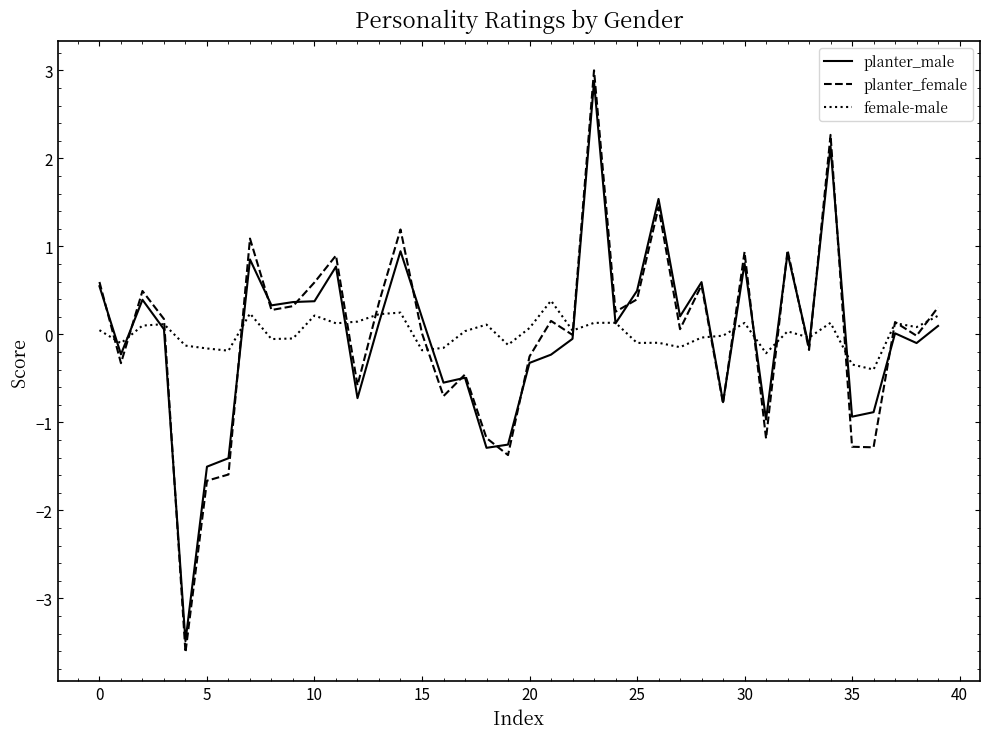

How many categories are shown in the chart?

40